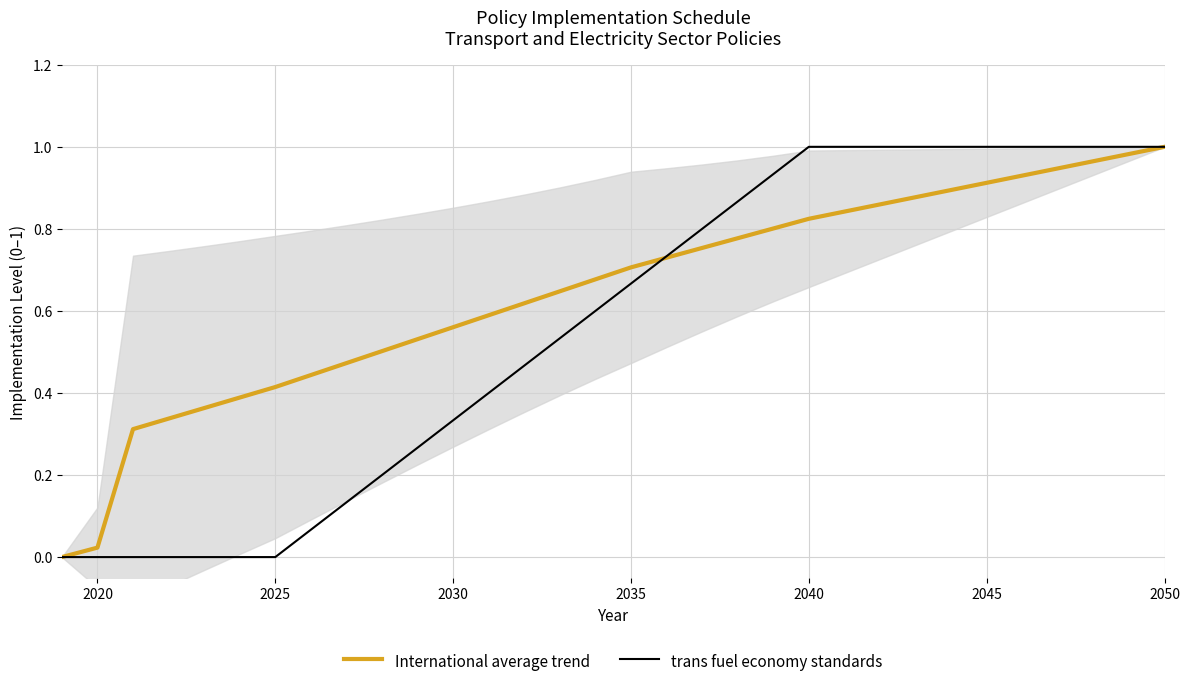

Reading left to right, list all the values displayed in this chart.

International average trend: 0.0	0.0	0.3	0.3	0.4	0.4	0.4	0.4	0.5	0.5	0.5	0.6	0.6	0.6	0.6	0.7	0.7	0.7	0.8	0.8	0.8	0.8	0.8	0.9	0.9	0.9	0.9	0.9	0.9	1.0	1.0	1.0
trans fuel economy standards: 0.0	0.0	0.0	0.0	0.0	0.0	0.0	0.1	0.1	0.2	0.3	0.3	0.4	0.5	0.5	0.6	0.7	0.7	0.8	0.9	0.9	1.0	1.0	1.0	1.0	1.0	1.0	1.0	1.0	1.0	1.0	1.0